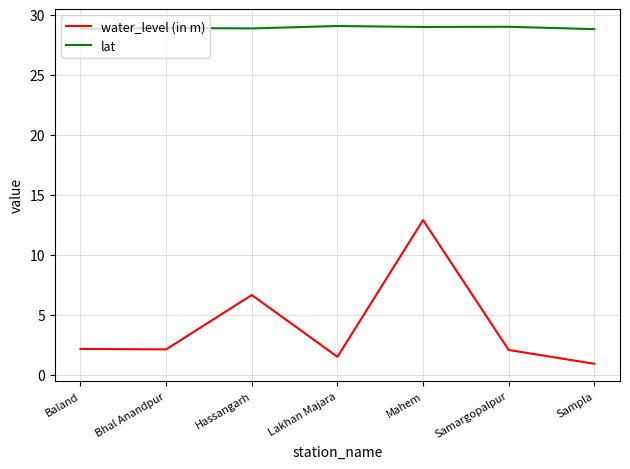

Which label corresponds to the smallest value in the chart?

Sampla